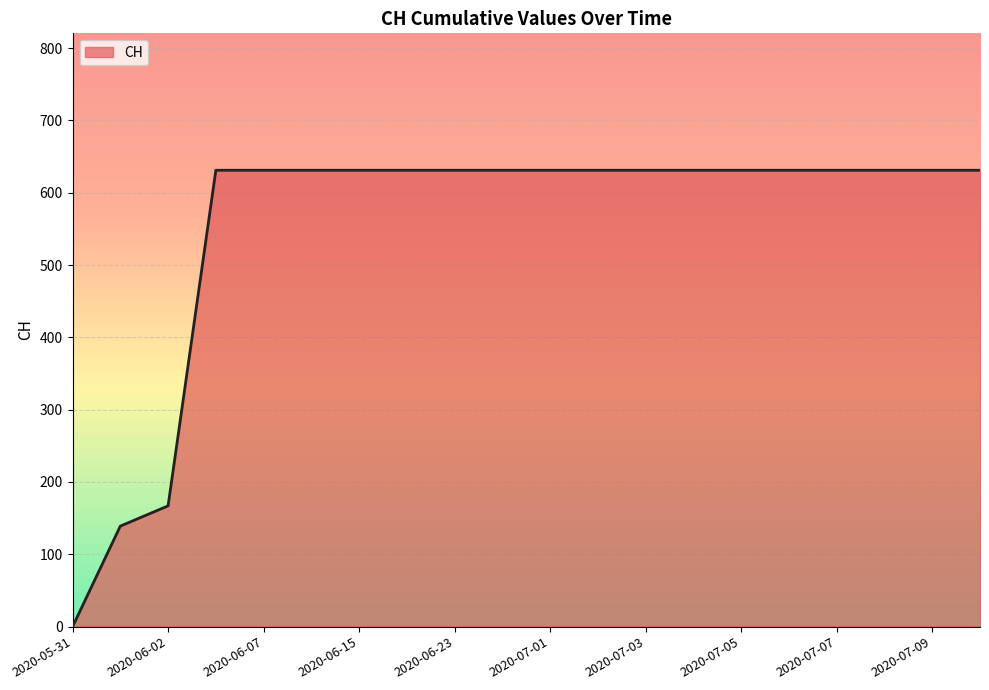

Does the chart display data point markers on the line(s)?

No